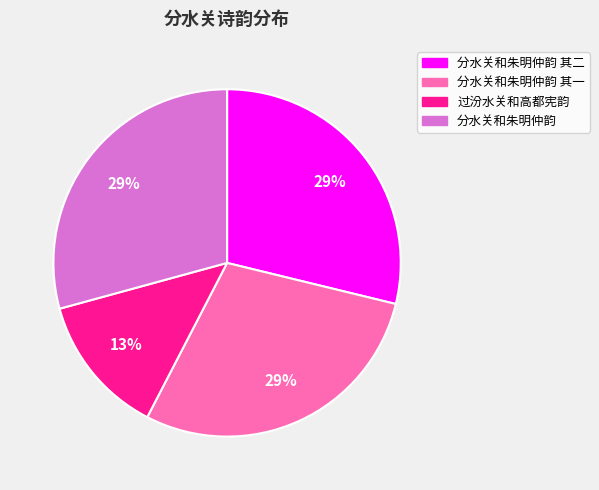

To the nearest percent, what is the difference between the 分水关和朱明仲韵 and 过汾水关和高都宪韵 slice percentages?

16%